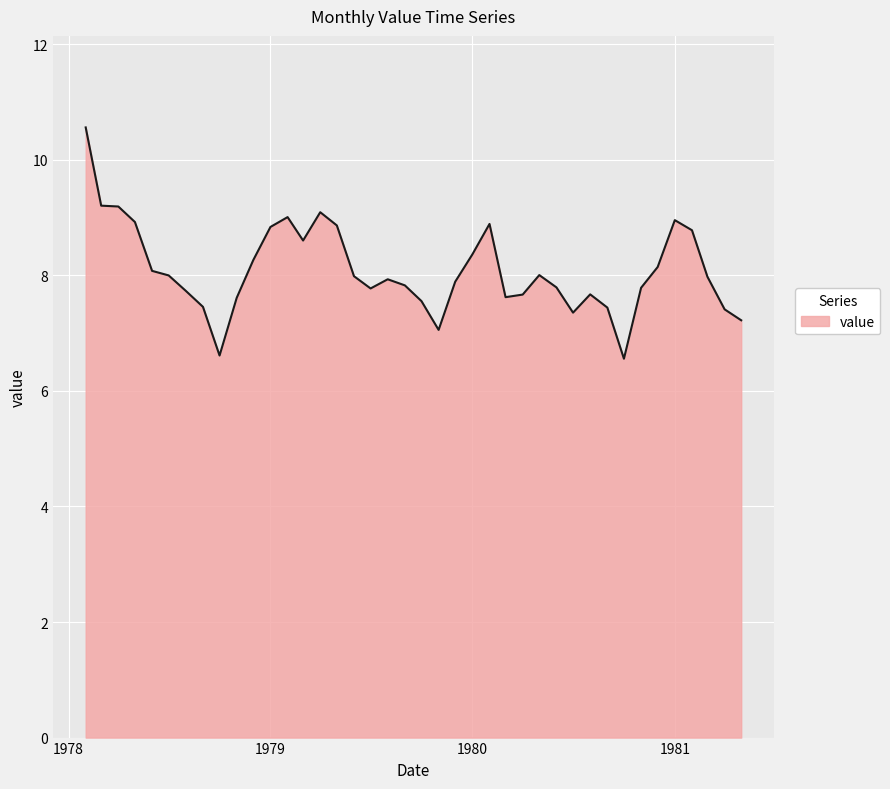

What is the smallest value displayed?

6.6